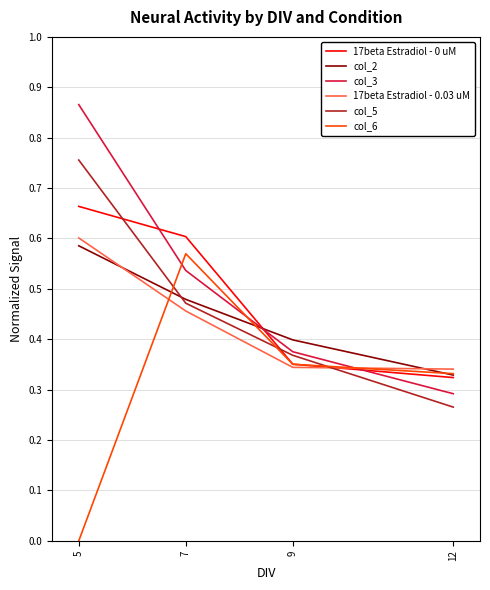

Which series changed the most between 5 and 9?

col_3